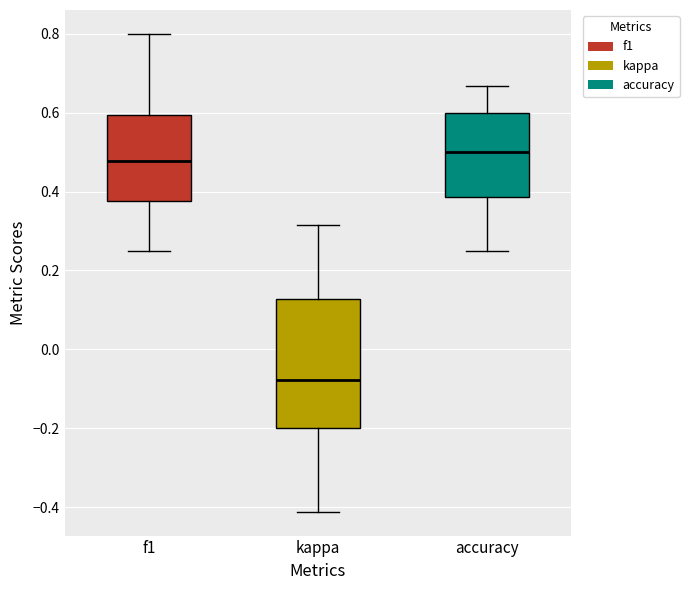

Reading left to right, transcribe this box plot: for each box, give where its median line is, the range the box spans, and where its two whiskers end, as read against the y-axis. The values are not printed on the chart, so give them approximately, as read against the axis.

f1: median 0.48, box 0.38 to 0.60, whiskers 0.26 to 0.80
kappa: median -0.08, box -0.20 to 0.12, whiskers -0.42 to 0.32
accuracy: median 0.50, box 0.38 to 0.60, whiskers 0.26 to 0.66